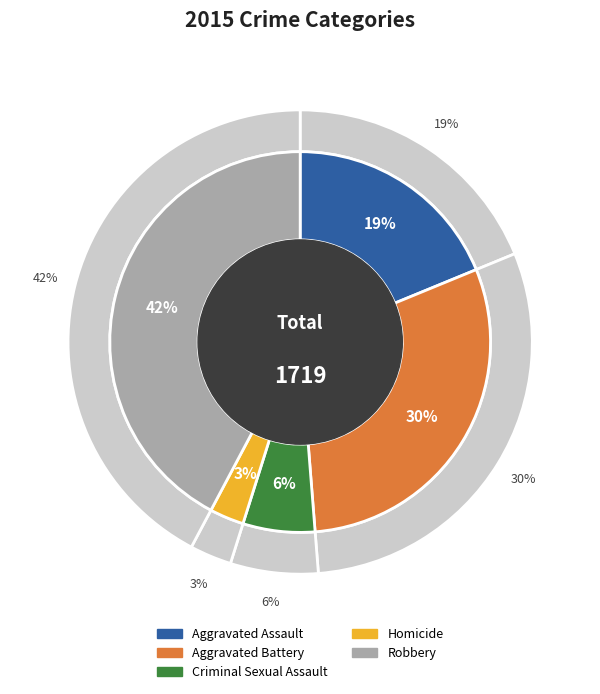

What is the largest slice in the pie chart?

Robbery